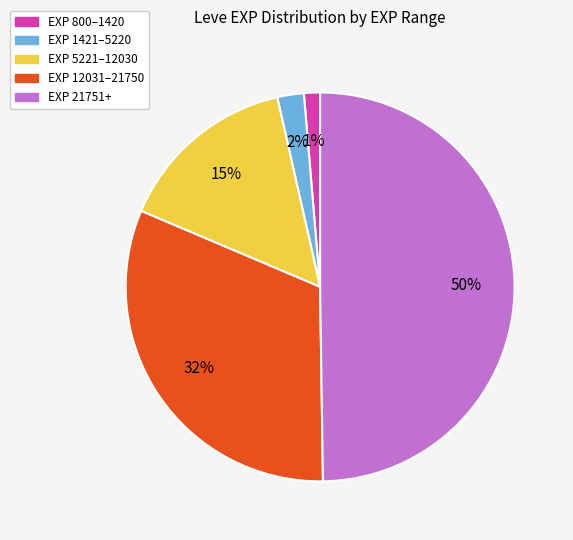

To the nearest percent, what is the average slice percentage?

20%